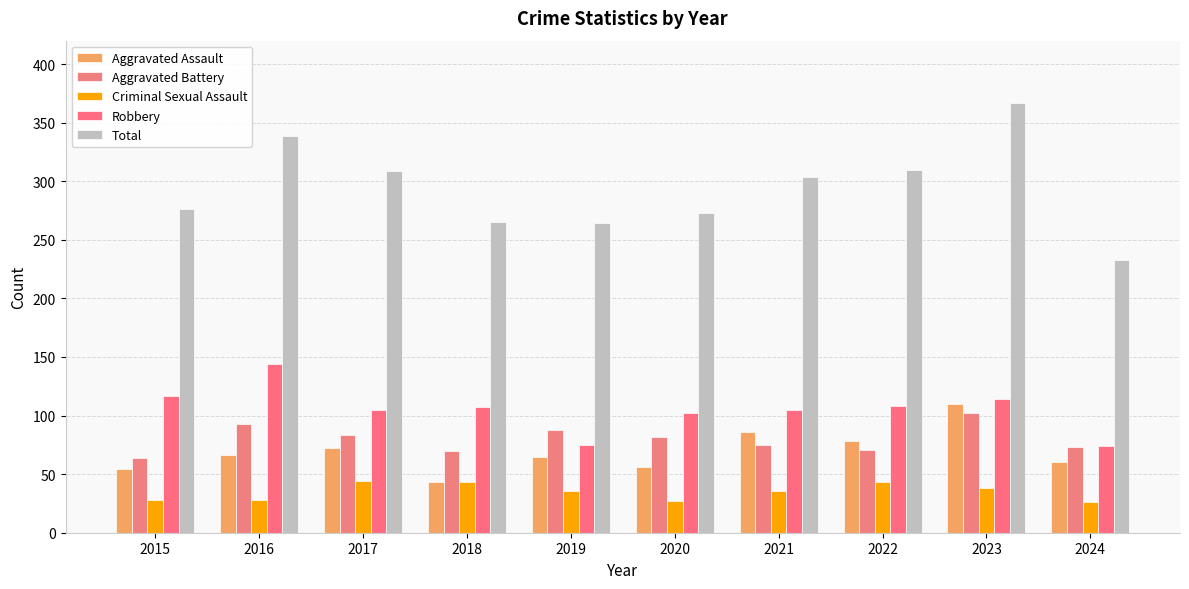

What is the difference between the second highest and second lowest values in the Criminal Sexual Assault series?

16